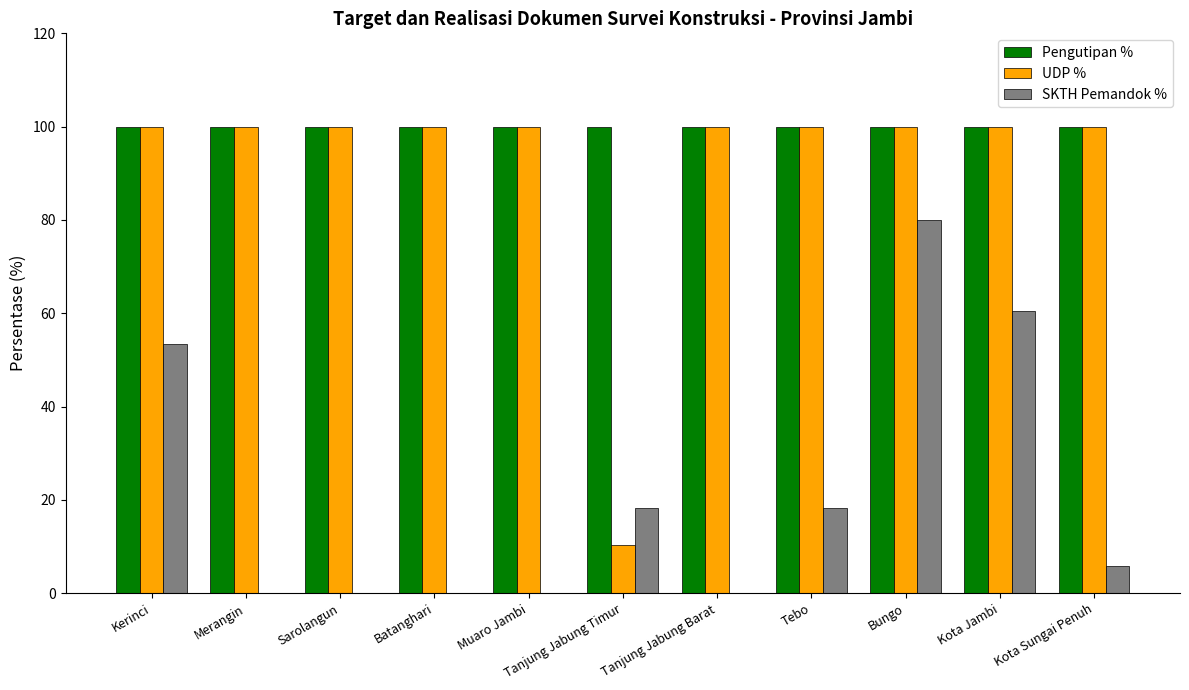

Reading right to left, extract all data points from this chart.

Pengutipan %: Kota Sungai Penuh=100.0	Kota Jambi=100.0	Bungo=100.0	Tebo=100.0	Tanjung Jabung Barat=100.0	Tanjung Jabung Timur=100.0	Muaro Jambi=100.0	Batanghari=100.0	Sarolangun=100.0	Merangin=100.0	Kerinci=100.0
UDP %: Kota Sungai Penuh=100.0	Kota Jambi=100.0	Bungo=100.0	Tebo=100.0	Tanjung Jabung Barat=100.0	Tanjung Jabung Timur=10.3	Muaro Jambi=100.0	Batanghari=100.0	Sarolangun=100.0	Merangin=100.0	Kerinci=100.0
SKTH Pemandok %: Kota Sungai Penuh=5.9	Kota Jambi=60.6	Bungo=80.0	Tebo=18.2	Tanjung Jabung Barat=0.0	Tanjung Jabung Timur=18.2	Muaro Jambi=0.0	Batanghari=0.0	Sarolangun=0.0	Merangin=0.0	Kerinci=53.3